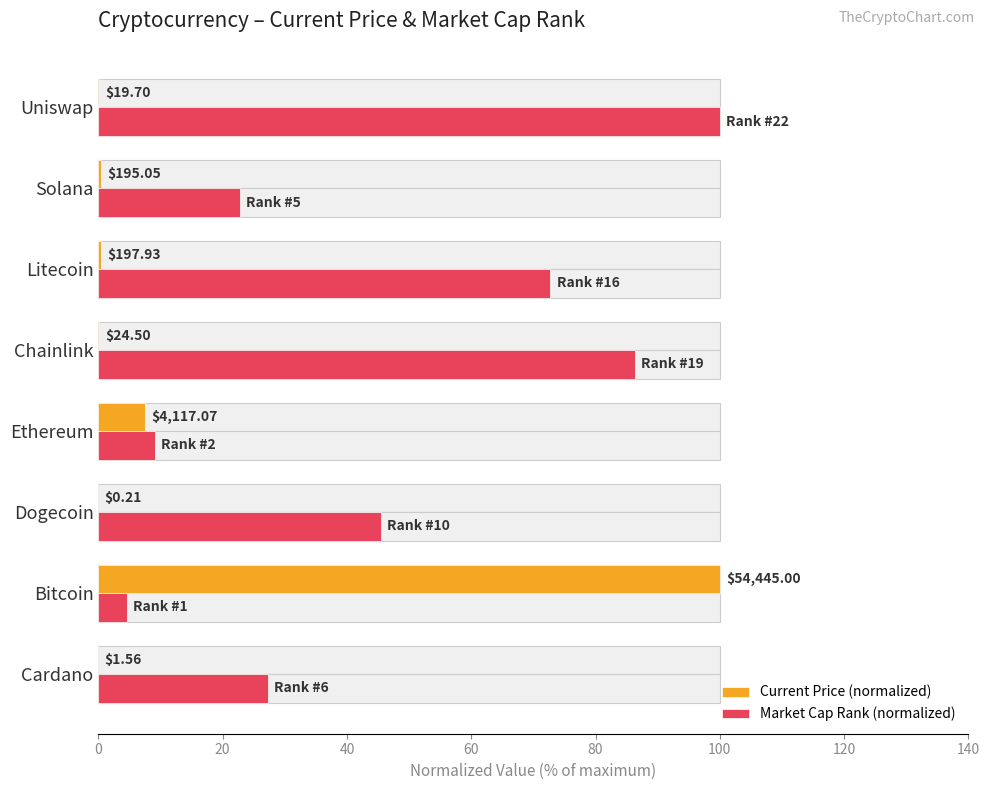

What is the sum of all Market Cap Rank (normalized) values?

368.2